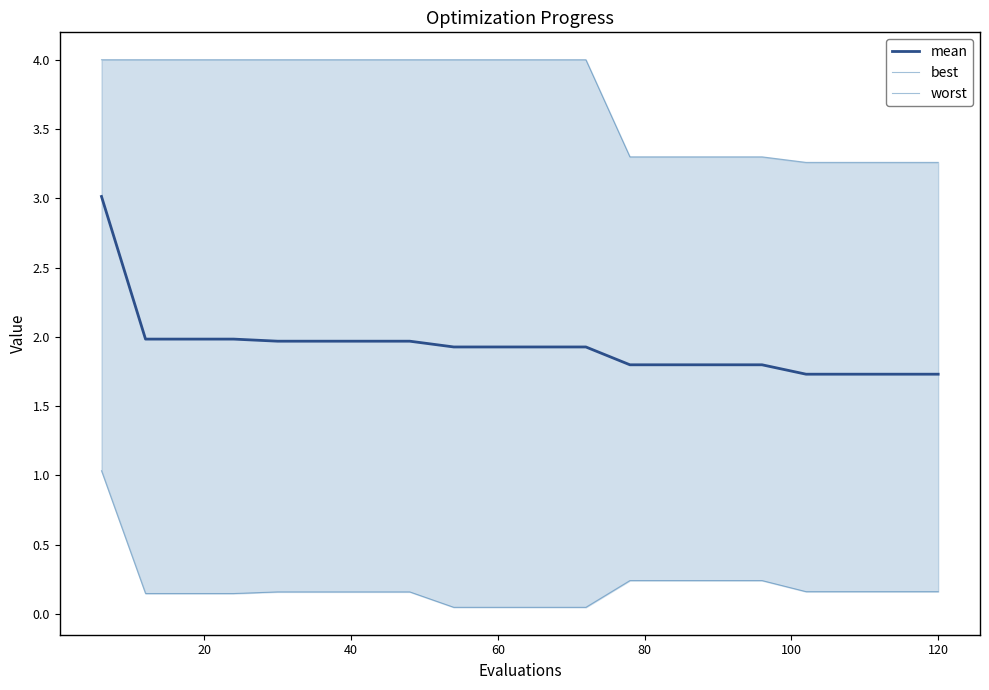

The value of mean at 60 is 1.9. True or false?

True